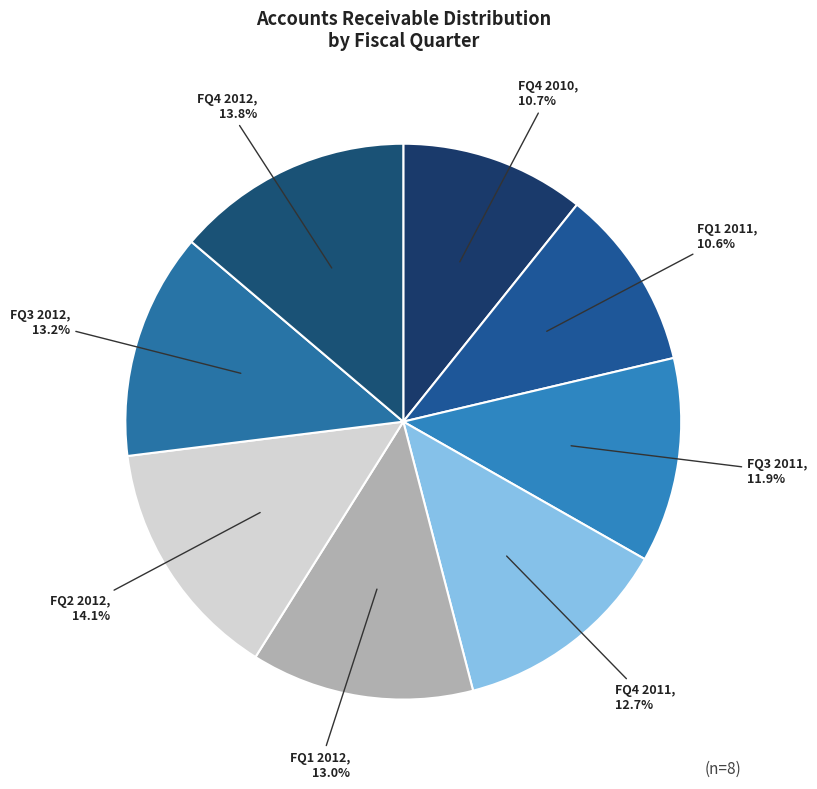

What percentage do FQ3 2011 and FQ1 2012 together represent?

24.9%